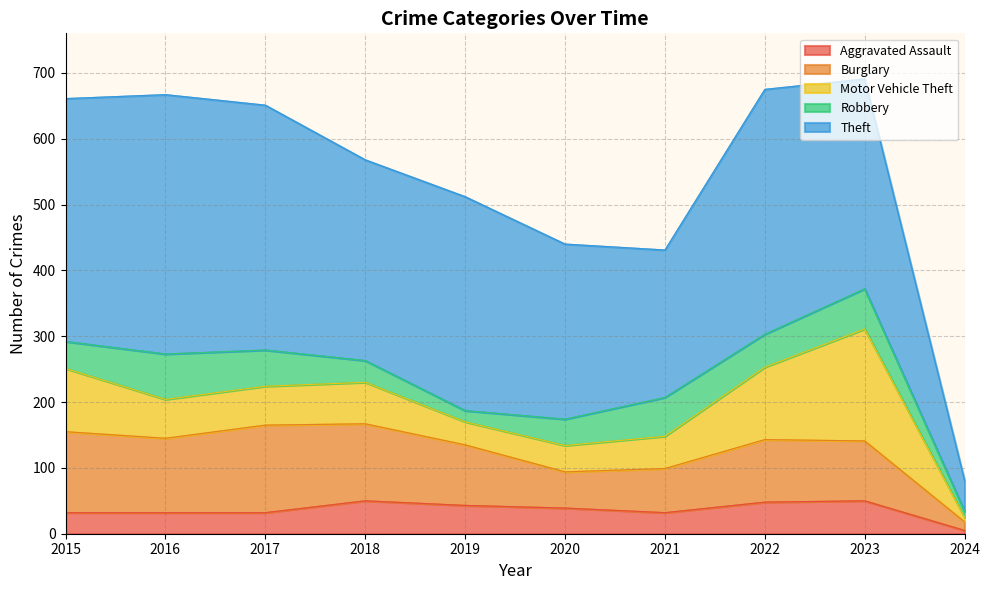

Which series changed the most between 2019 and 2023?

Motor Vehicle Theft